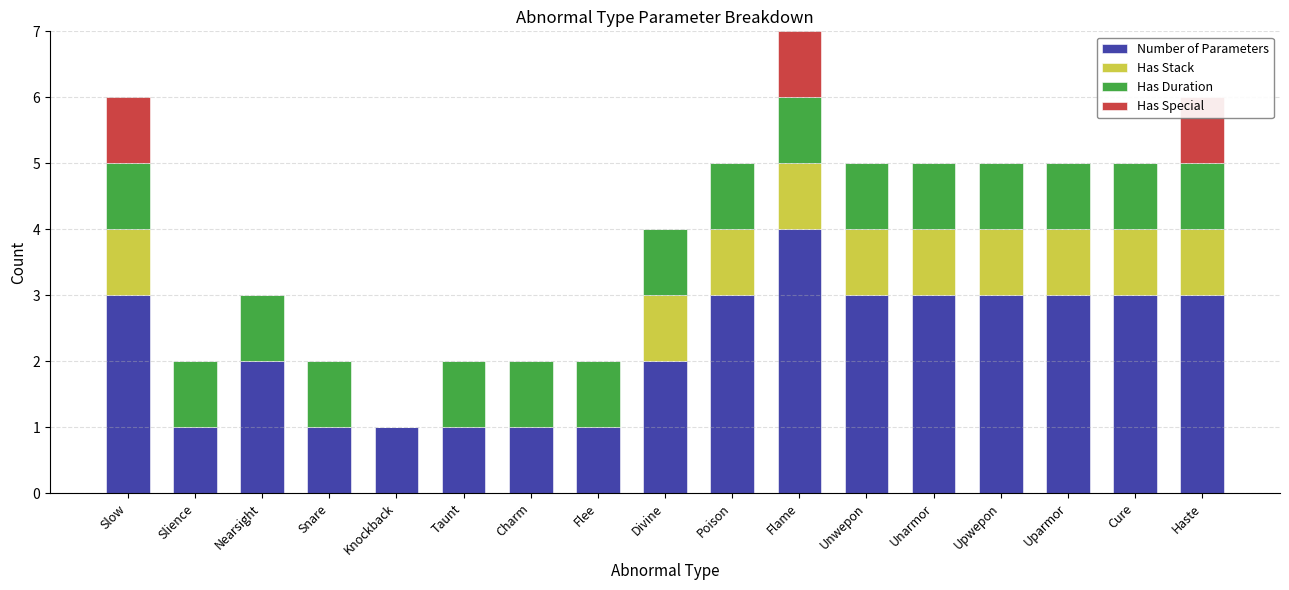

At which label does Has Duration reach its minimum?

Knockback